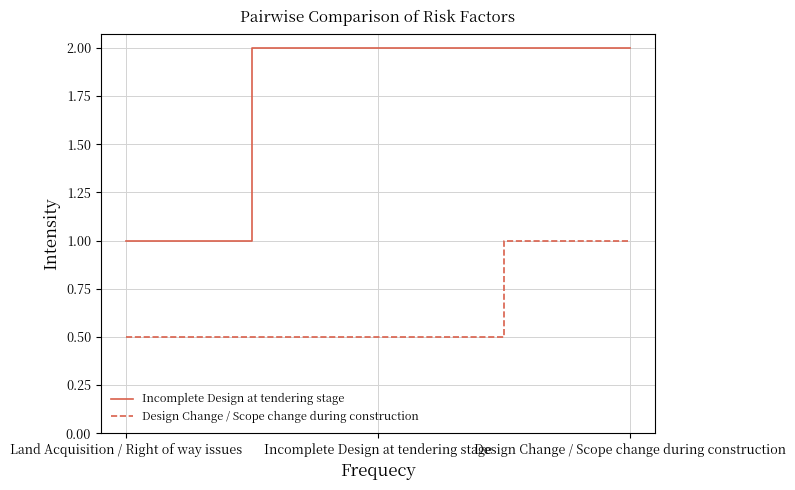

How many values in the Incomplete Design at tendering stage series are below 2?

1